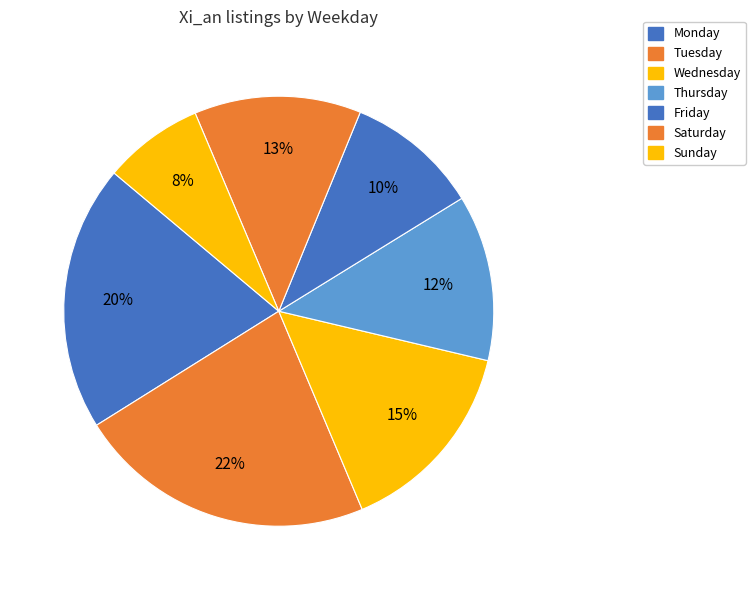

Does any single category account for the majority?

No